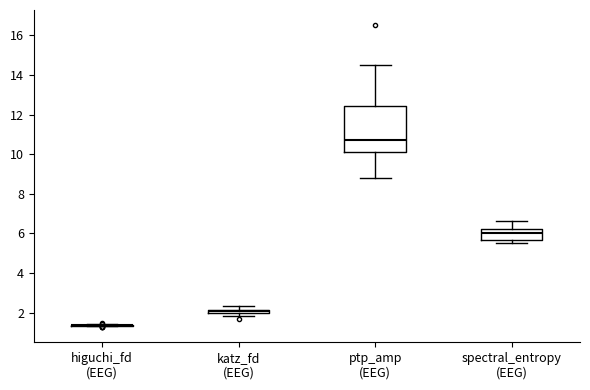

Comparing the boxes themselves (not the whiskers), which one is the tallest?

ptp_amp (EEG)